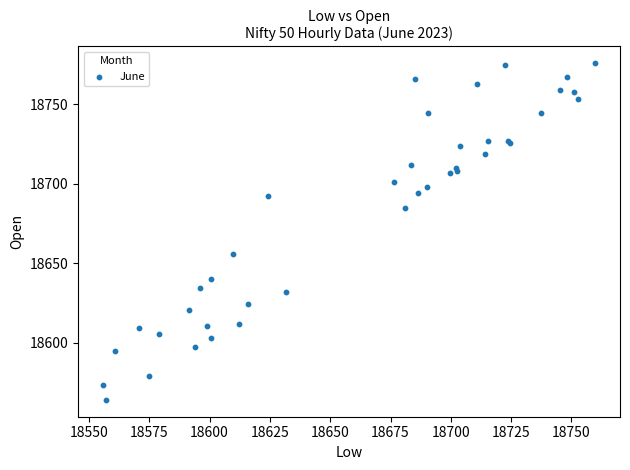

What Y value in the scatter plot is closest to 18669?

18655.9